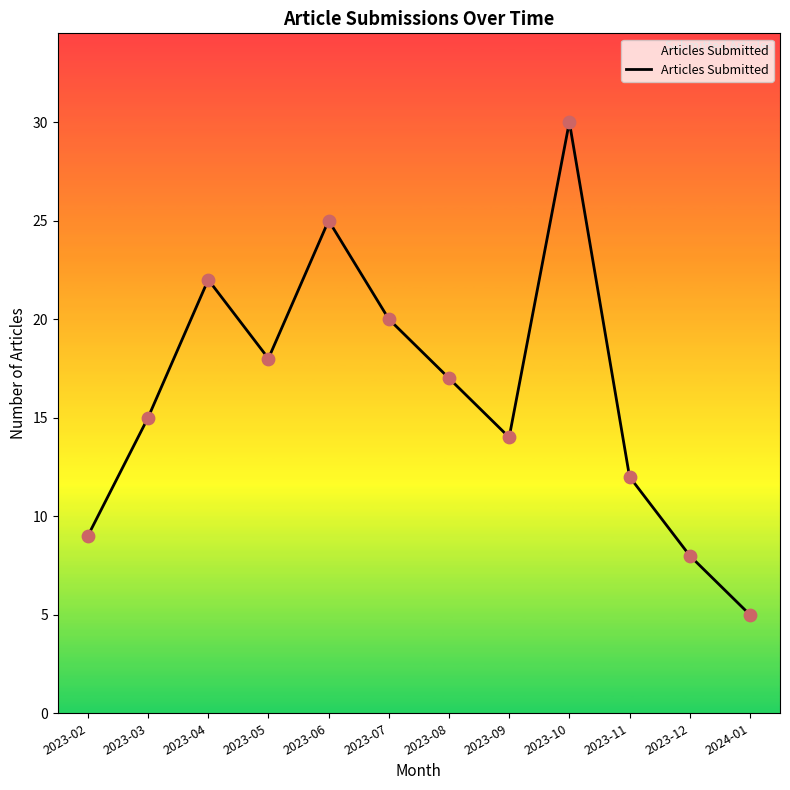

Between 2023-05 and 2023-03, which is larger?

2023-05